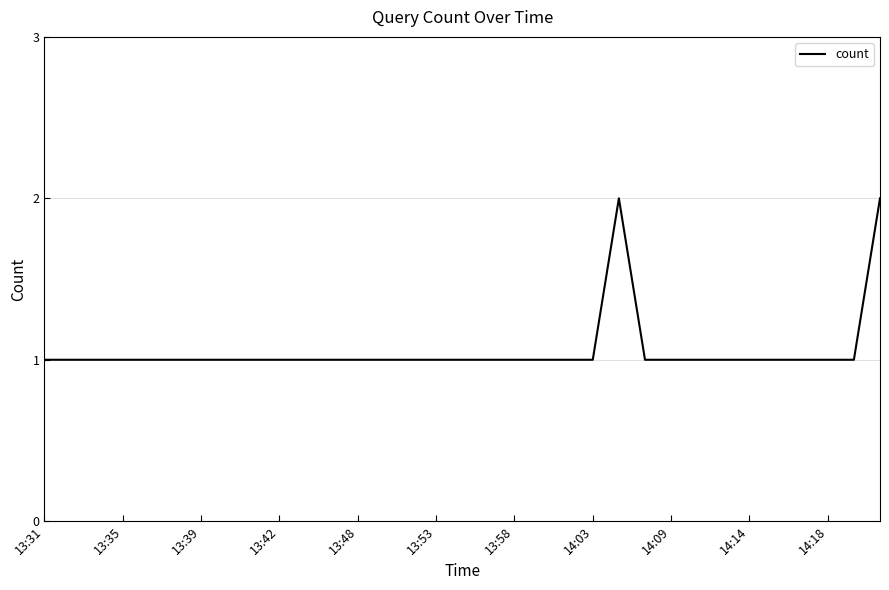

The chart shows a value of 0 at 13:42. True or false?

False